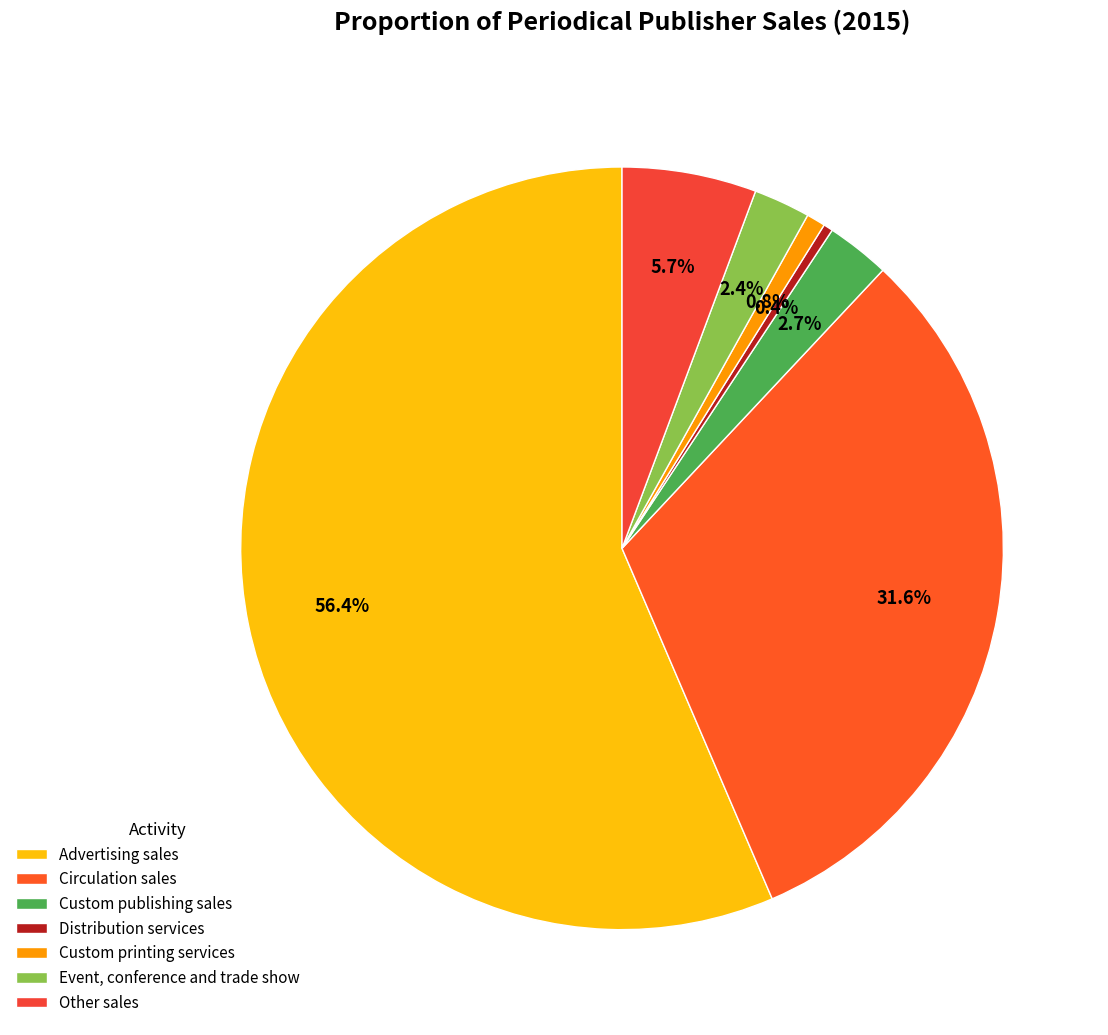

How many segments does this pie chart have?

7